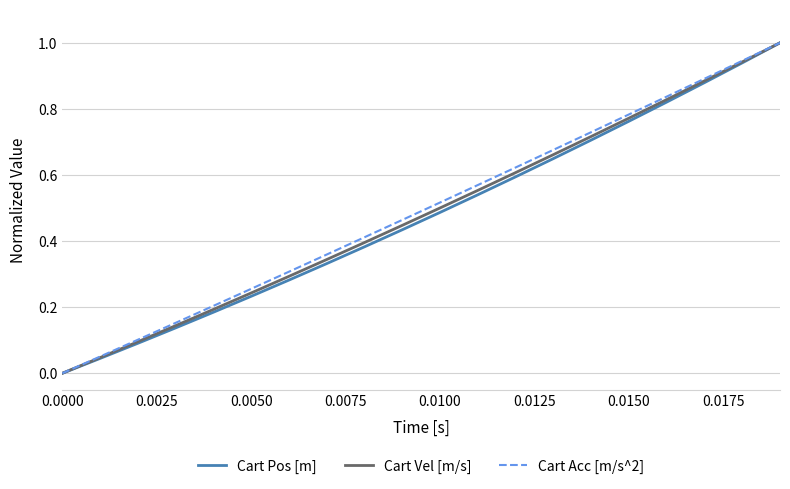

What is the greatest value displayed?

1.0